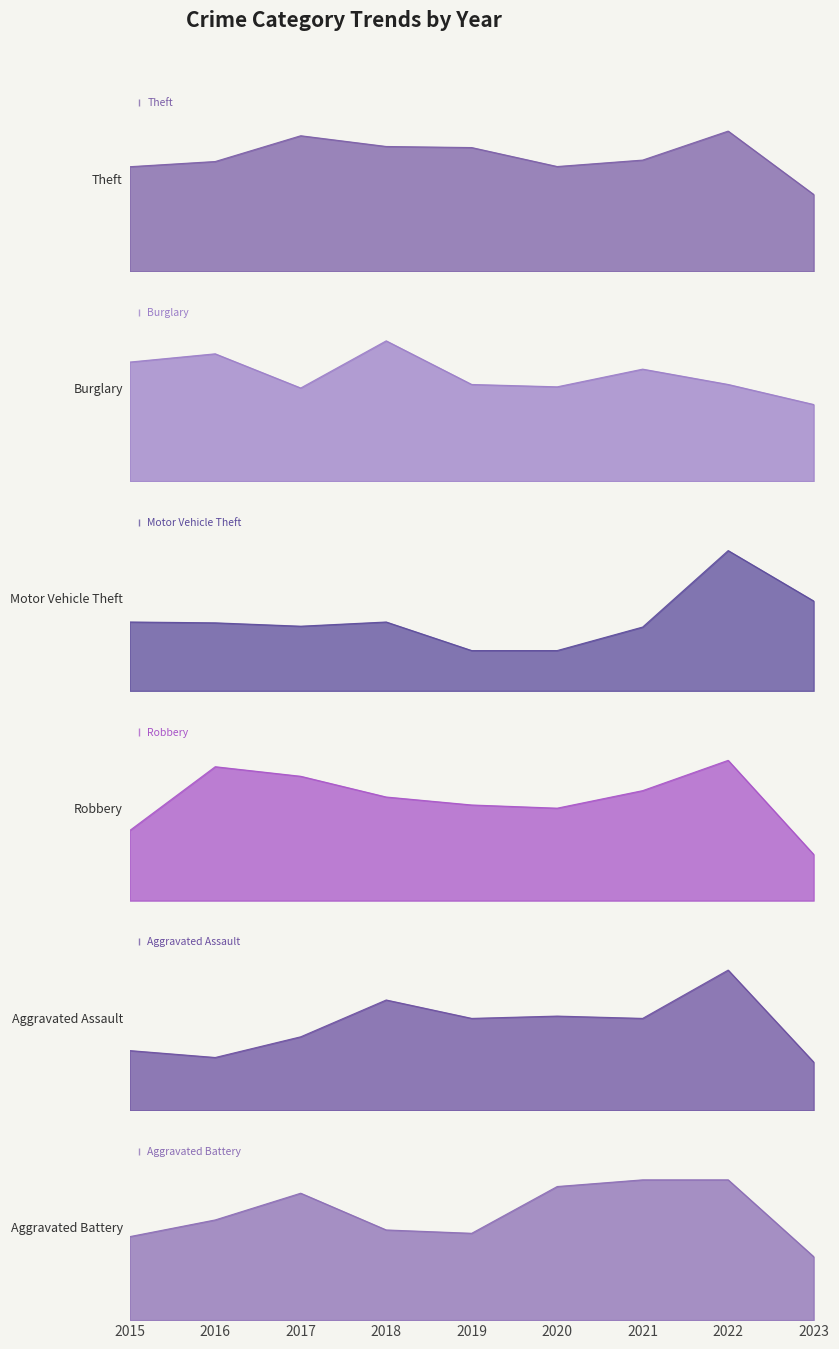

Does the chart display data point markers on the line(s)?

No